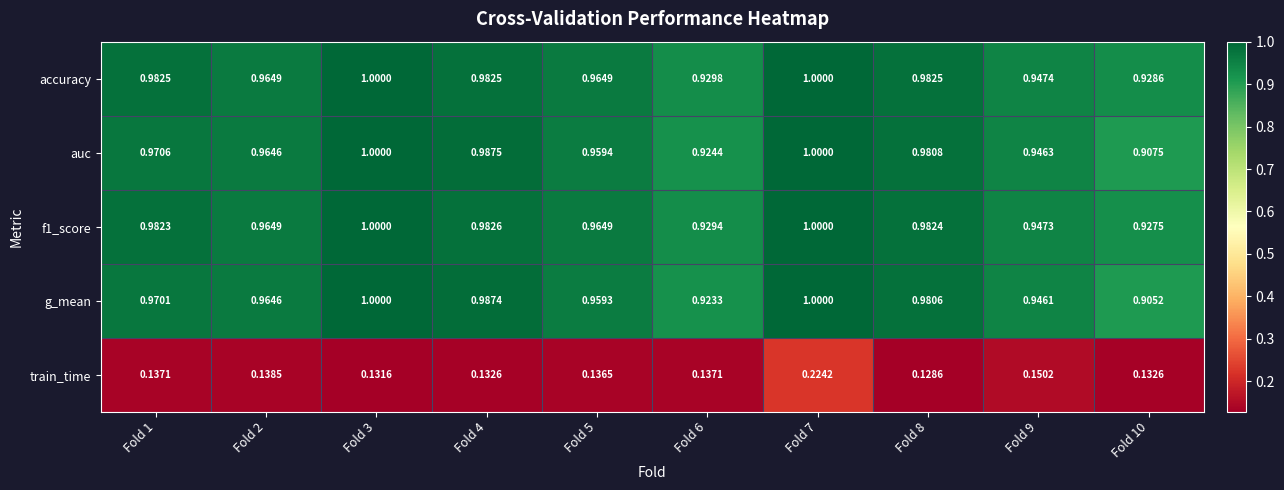

Which series has the largest total across all categories?

accuracy